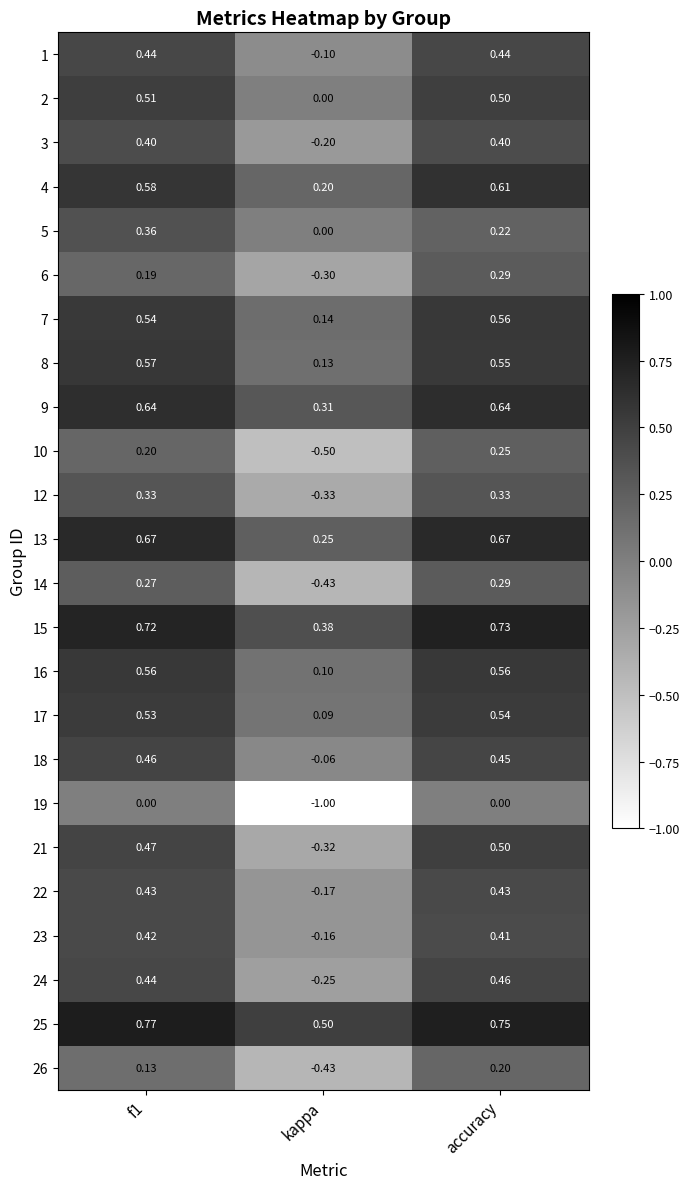

Which category has the highest value in the 6 series?

accuracy